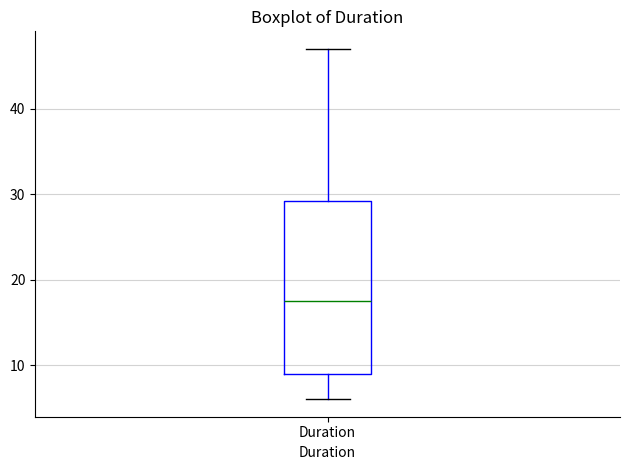

Transcribe this box plot: give where the median line is, the range the box spans, and where the two whiskers end, as read against the y-axis. The values are not printed on the chart, so give them approximately, as read against the axis.

median 18, box 9 to 29, whiskers 6 to 47